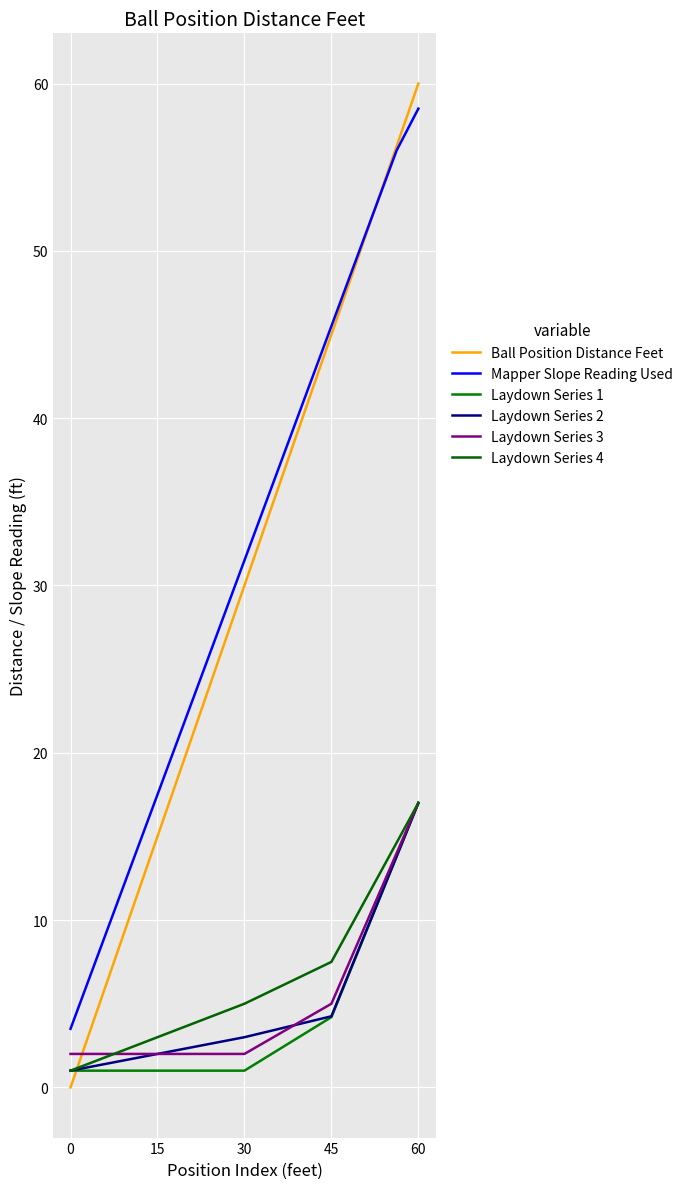

How many lines are shown in the chart?

6